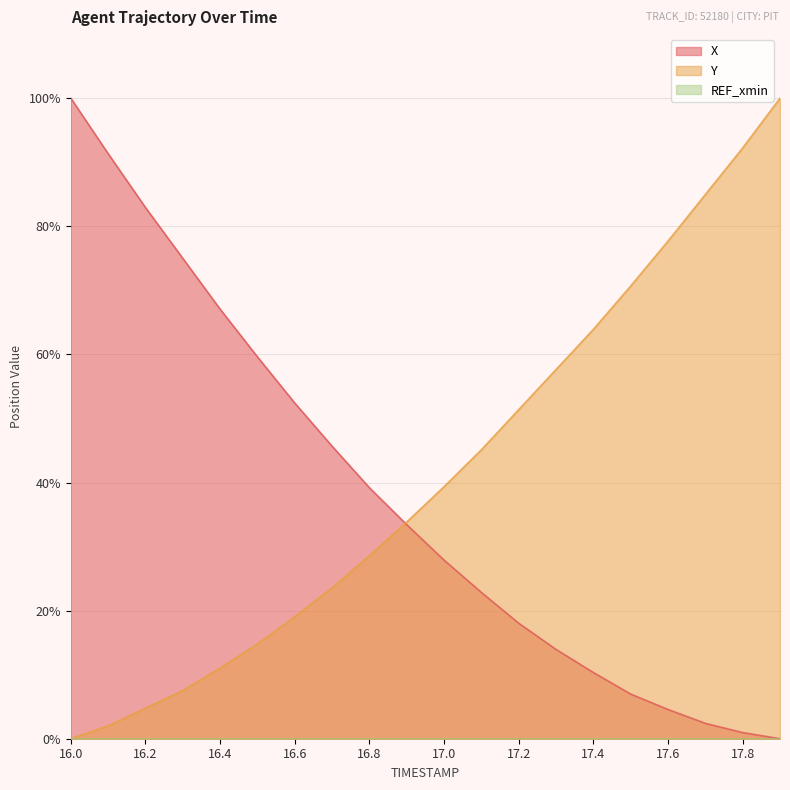

At which category does the chart reach its peak across all series?

16.0